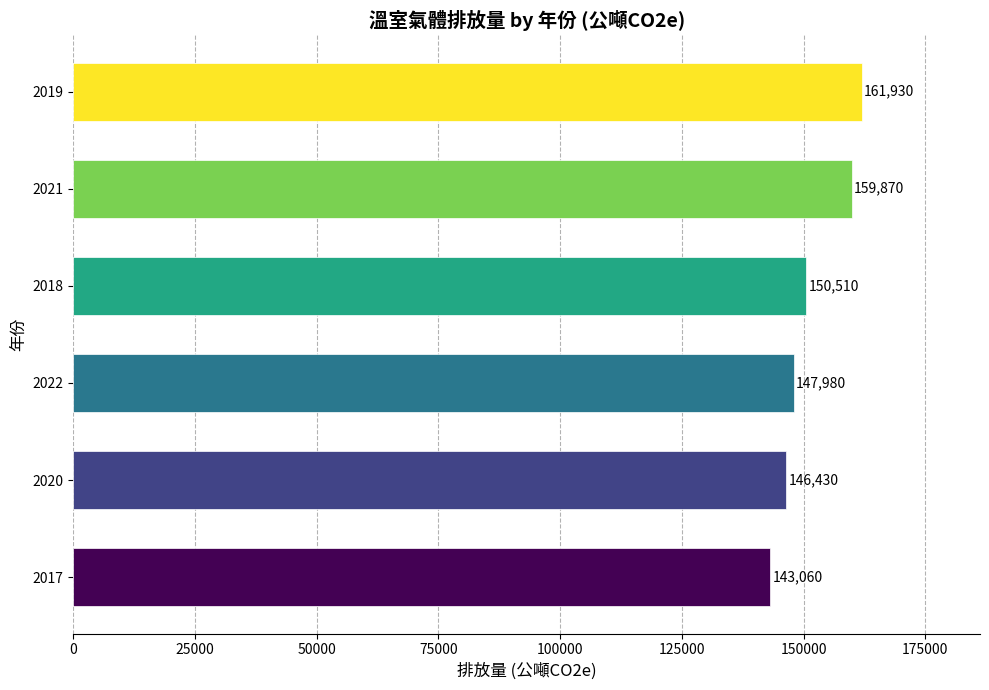

What value does the data have at 2022, to the nearest 10?

147980